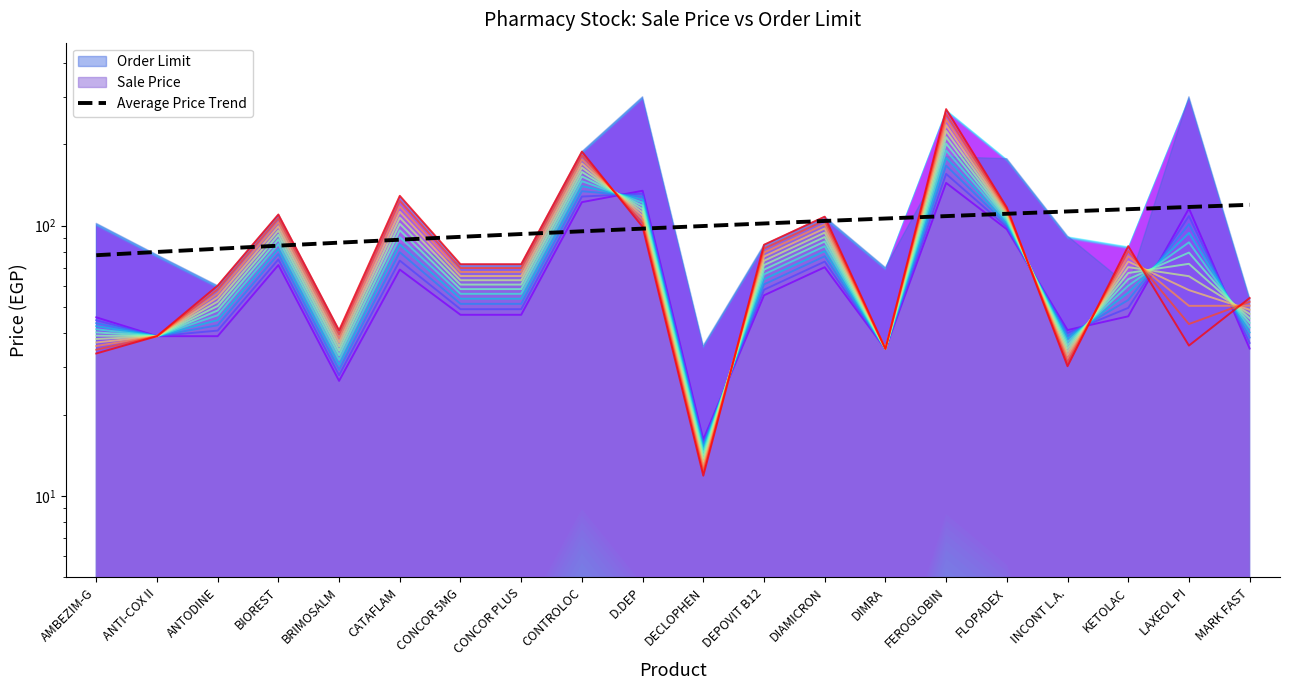

What is the label of the 1st point from the right?

MARK FAST